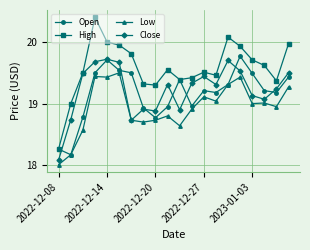

How many values in the Open series are below 19?

7